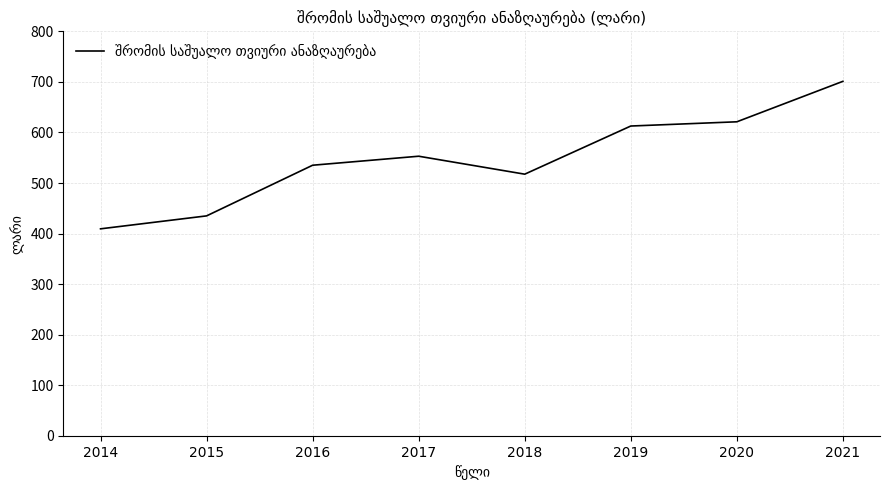

What is the sum of all values?

4385.0